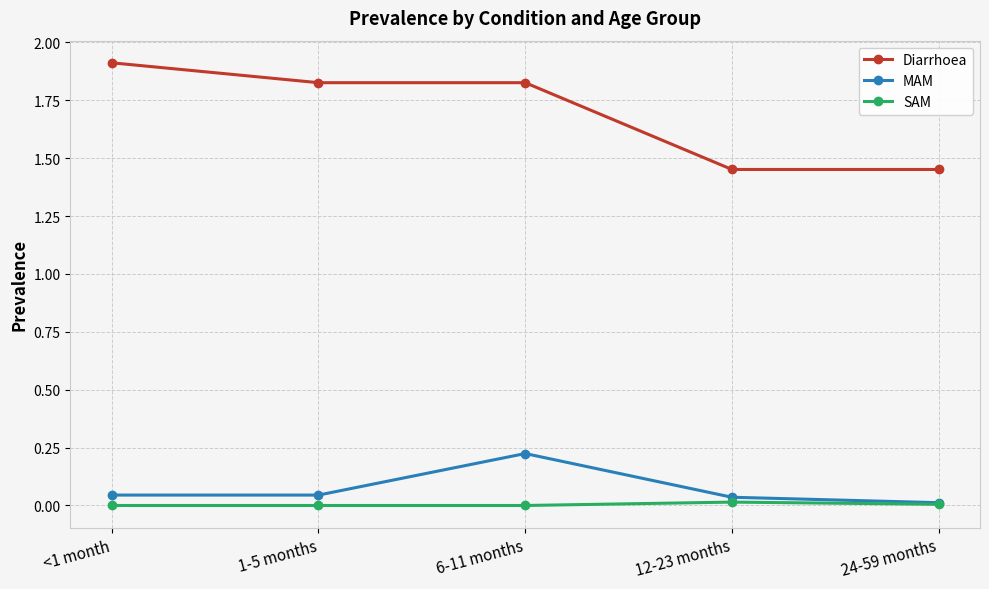

What is the sum of all Diarrhoea values?

8.5